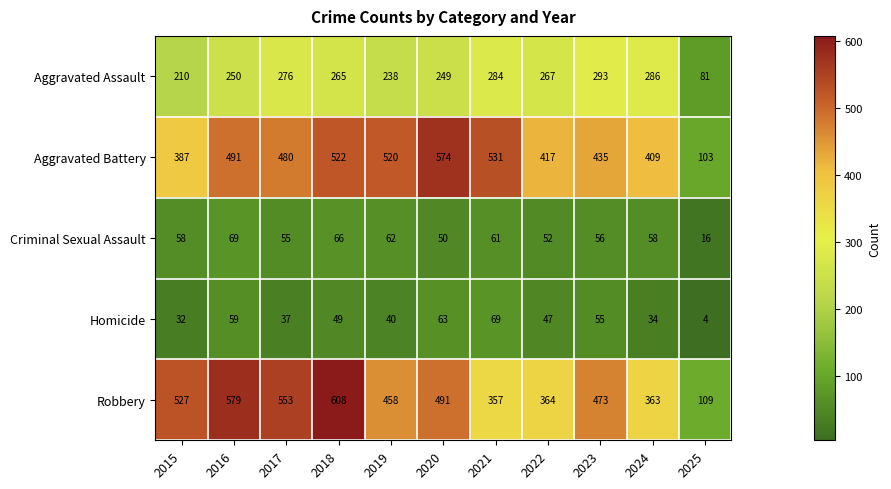

What is the difference between the Robbery values at 2015 and 2018?

81